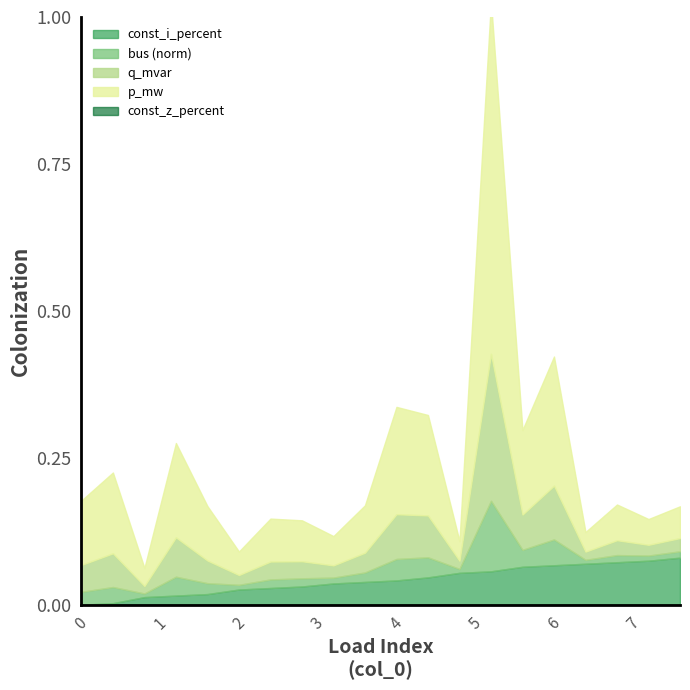

At how many categories does at least one series exceed 0?

20